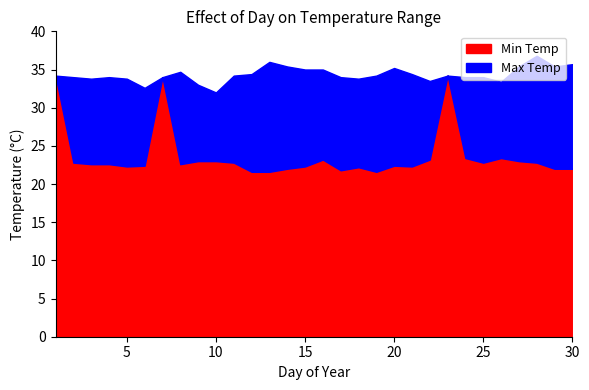

At which label does Max Temp first exceed 34?

1